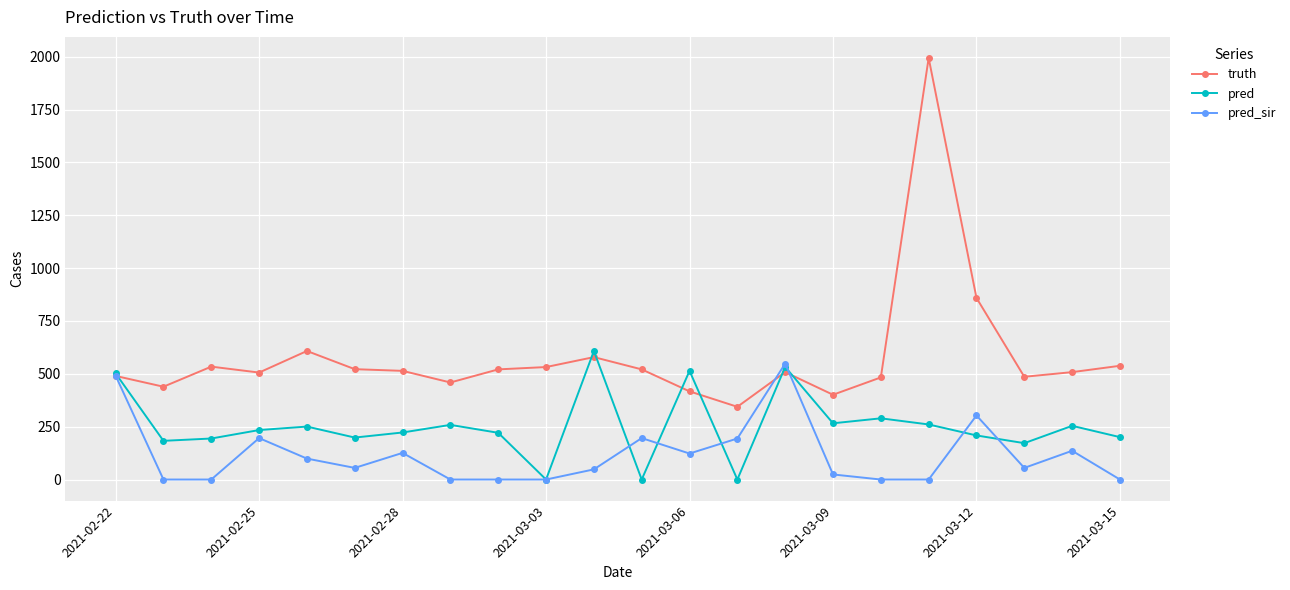

Which series has the largest total across all categories?

truth